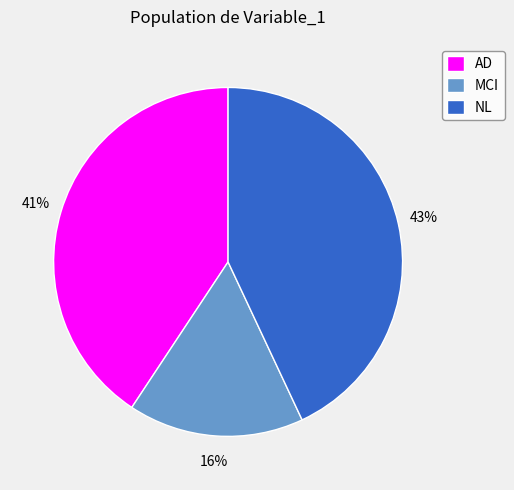

Which slice is the largest?

NL